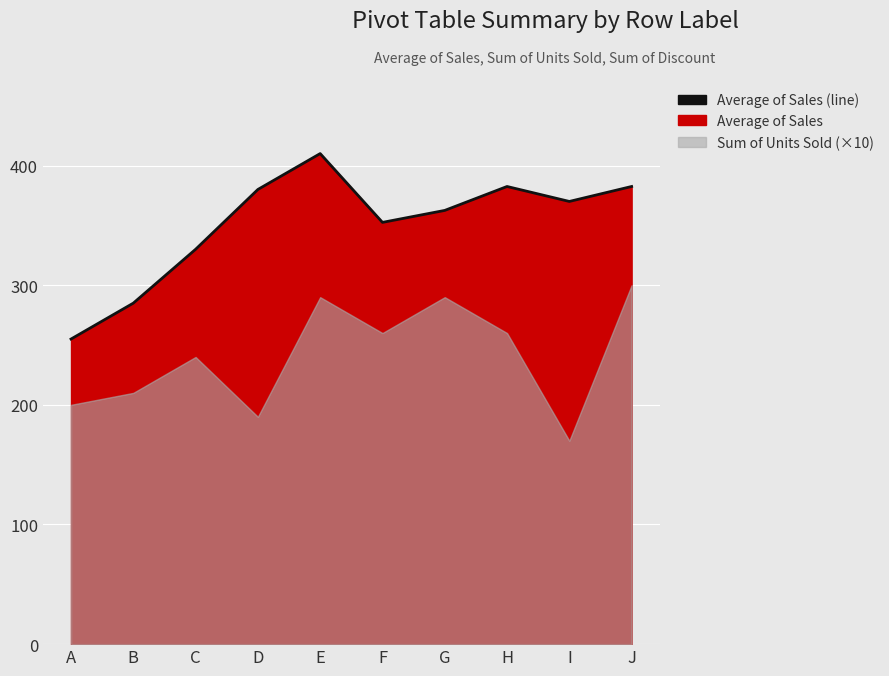

What is the value of the 8th point from the left?

382.5